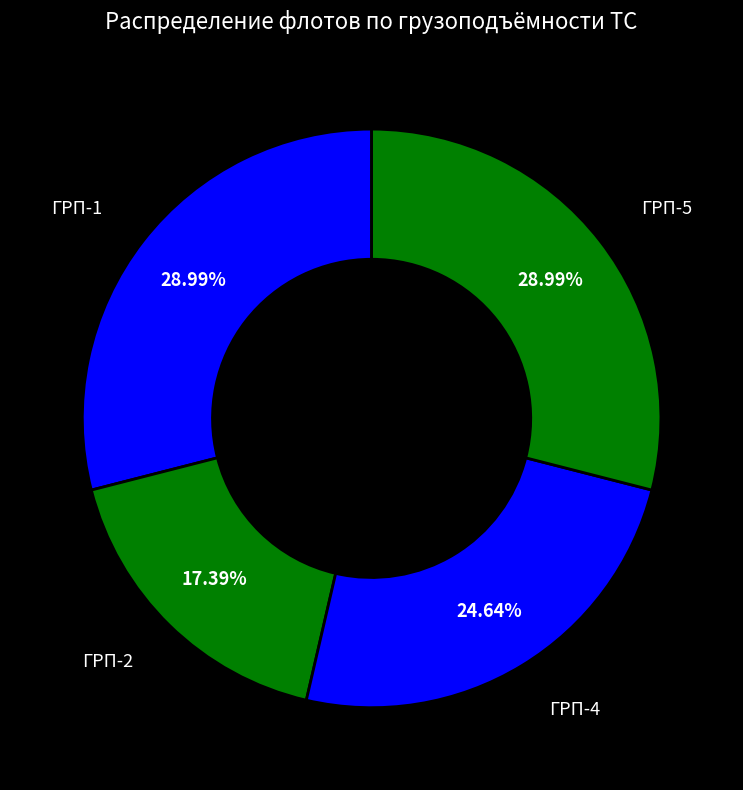

Count the number of slices in the pie.

4